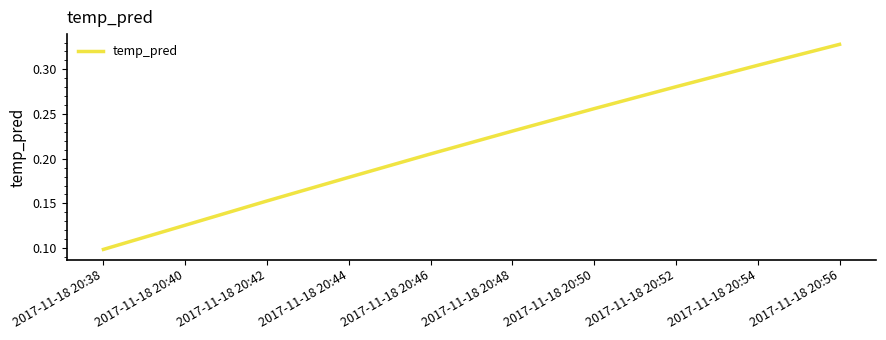

Which category has the highest value across all series?

2017-11-18 20:56